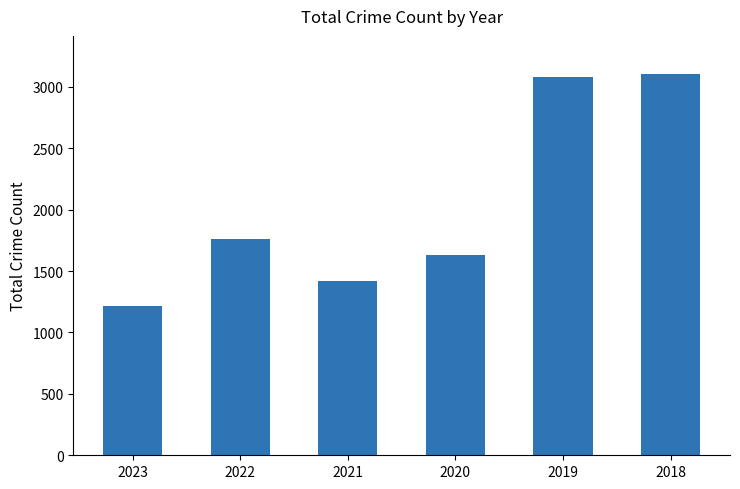

How many bars are there in total?

6